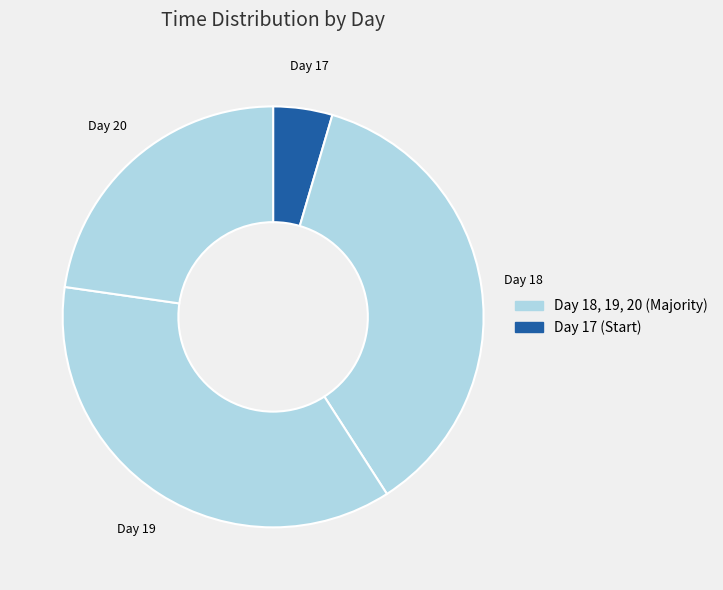

Is it true that Day 17 is 15% of the pie?

False